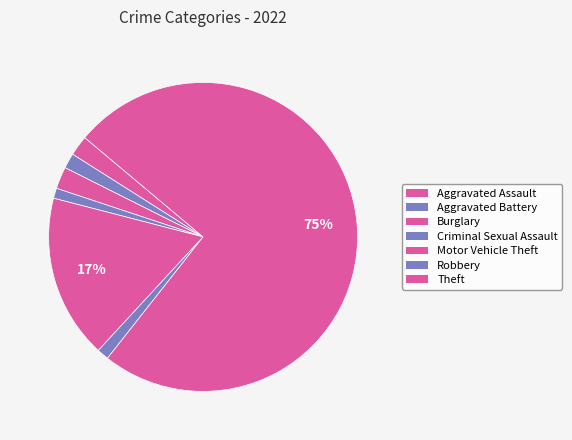

Count the number of slices in the pie.

7